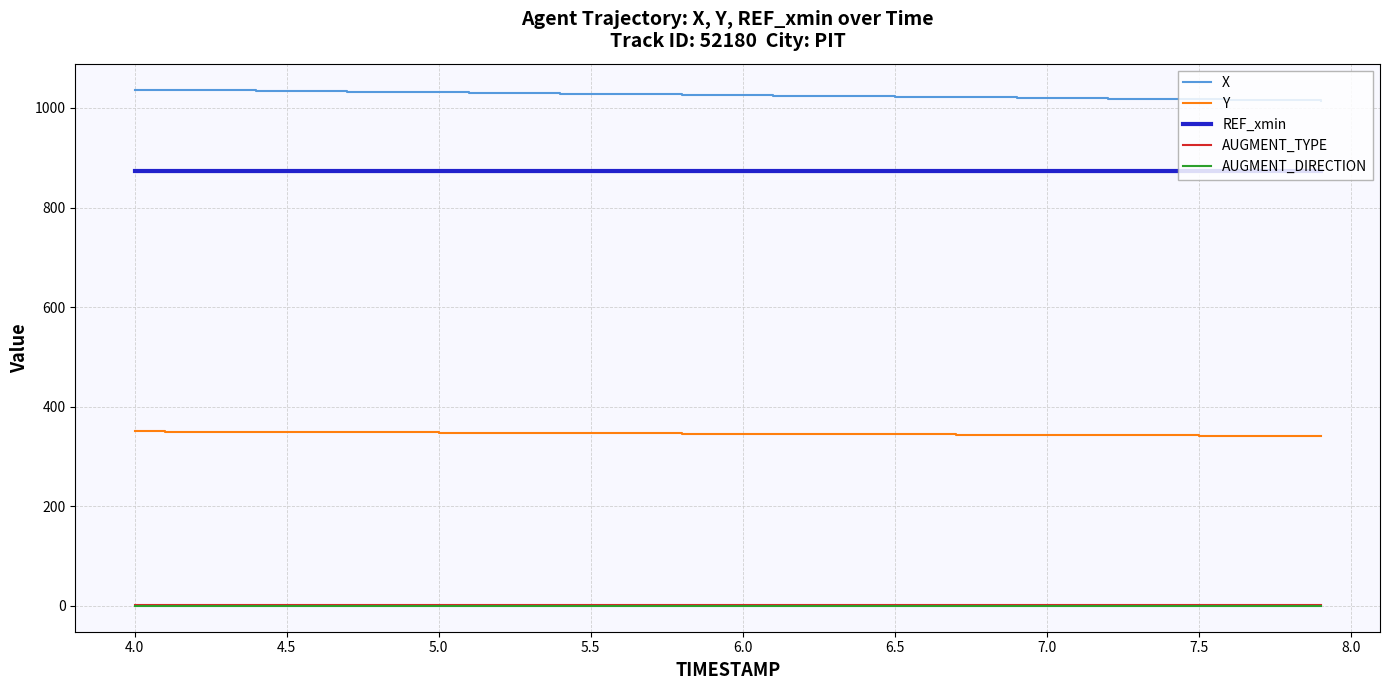

True or false: REF_xmin and AUGMENT_DIRECTION intersect in this chart.

False